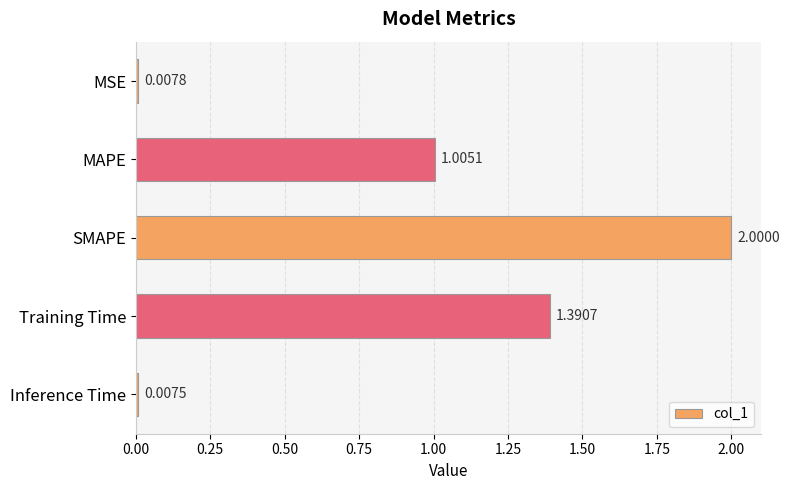

What is the change in value from MAPE to SMAPE?

+1.0